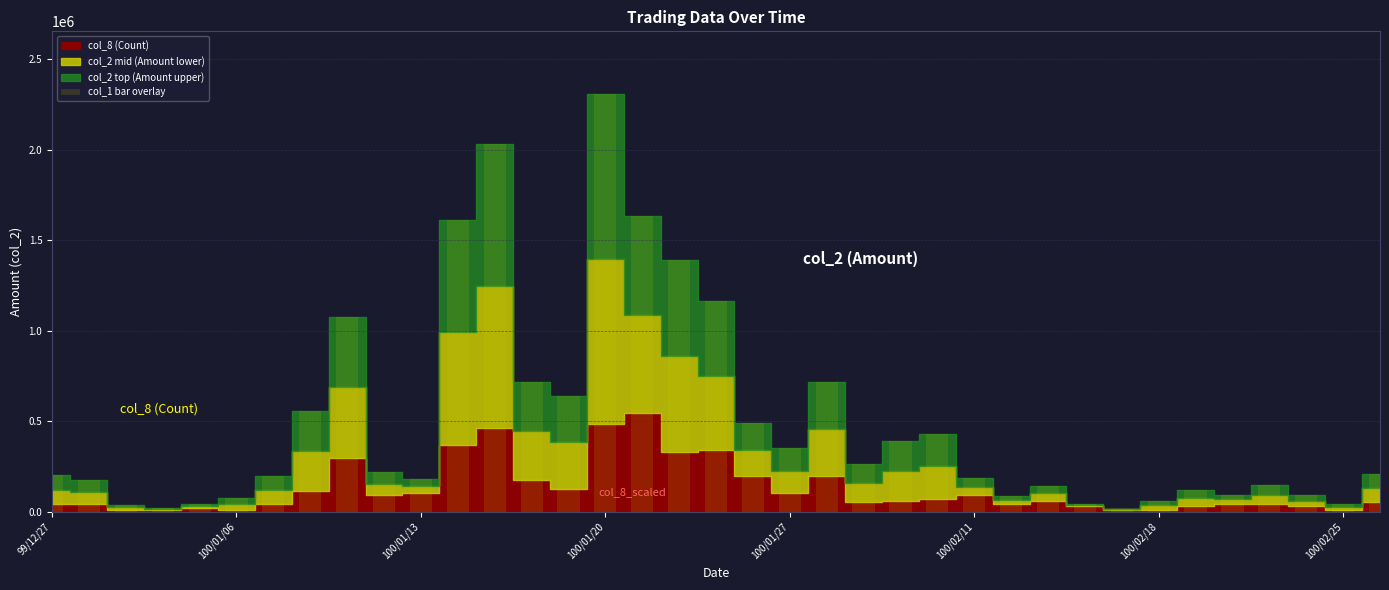

What is the value of the 33rd bar from the left?

94691.8